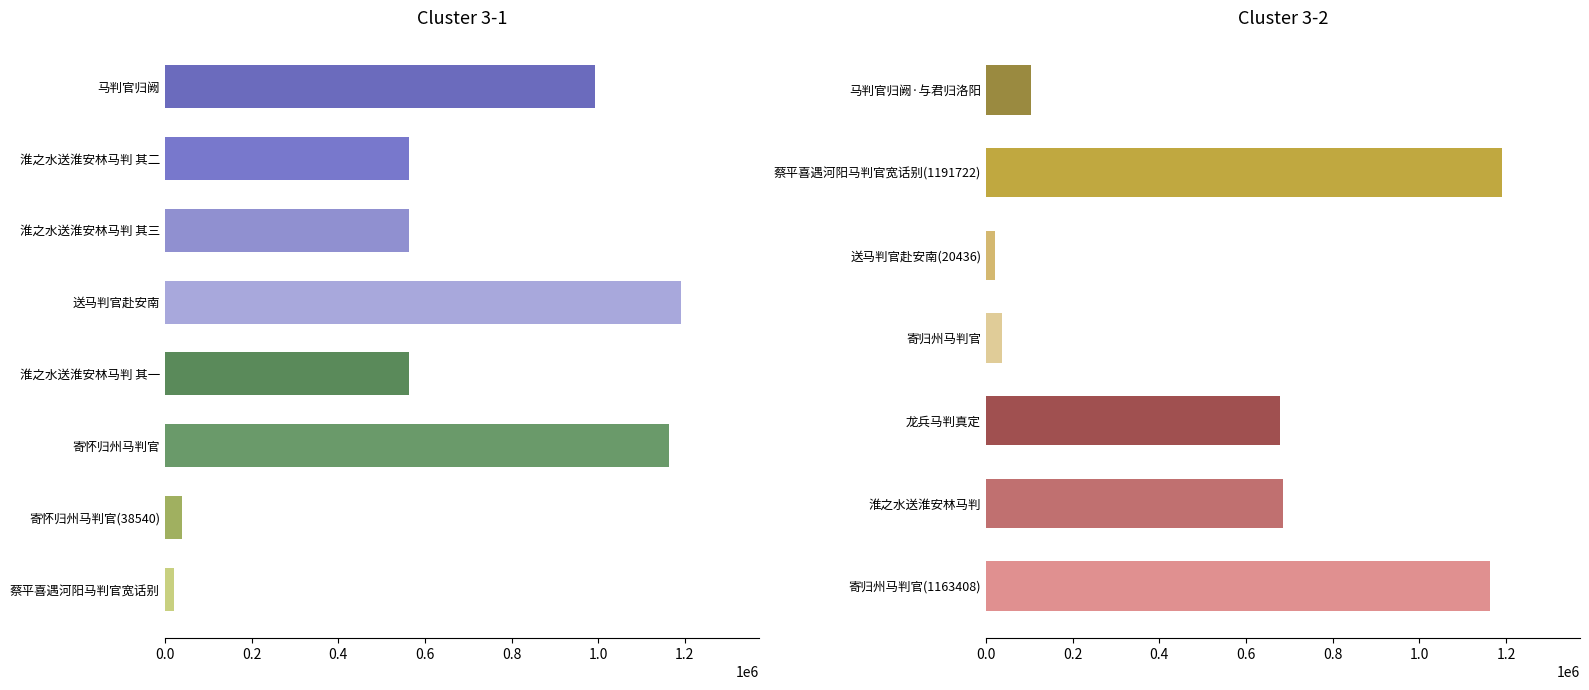

What is the value of the 8th bar from the left?

20777